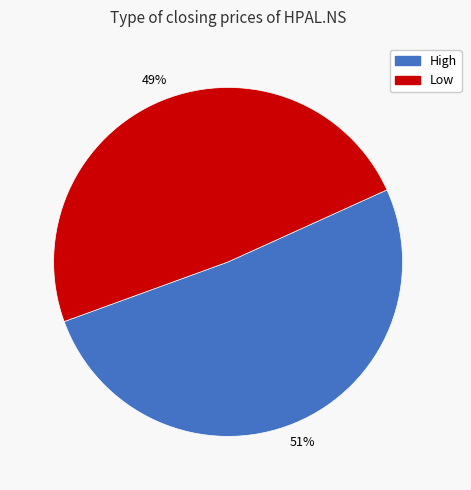

To the nearest percent, what is the difference between the largest and smallest slice percentages?

2%